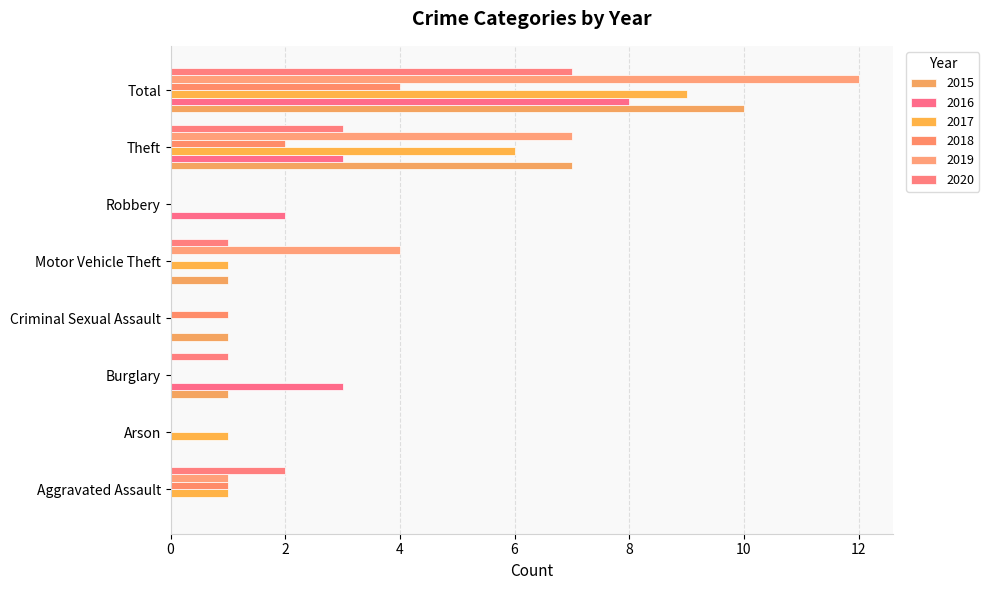

The value of 2019 at Robbery is 0. True or false?

True